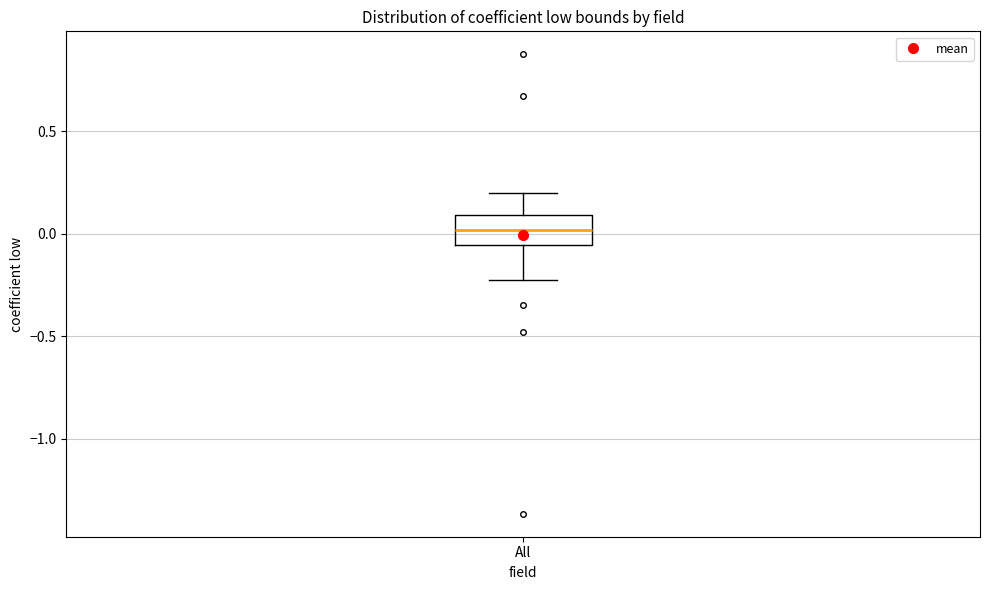

Transcribe this box plot: give where the median line is, the range the box spans, and where the two whiskers end, as read against the y-axis. The values are not printed on the chart, so give them approximately, as read against the axis.

median 0.00, box -0.05 to 0.10, whiskers -0.25 to 0.20